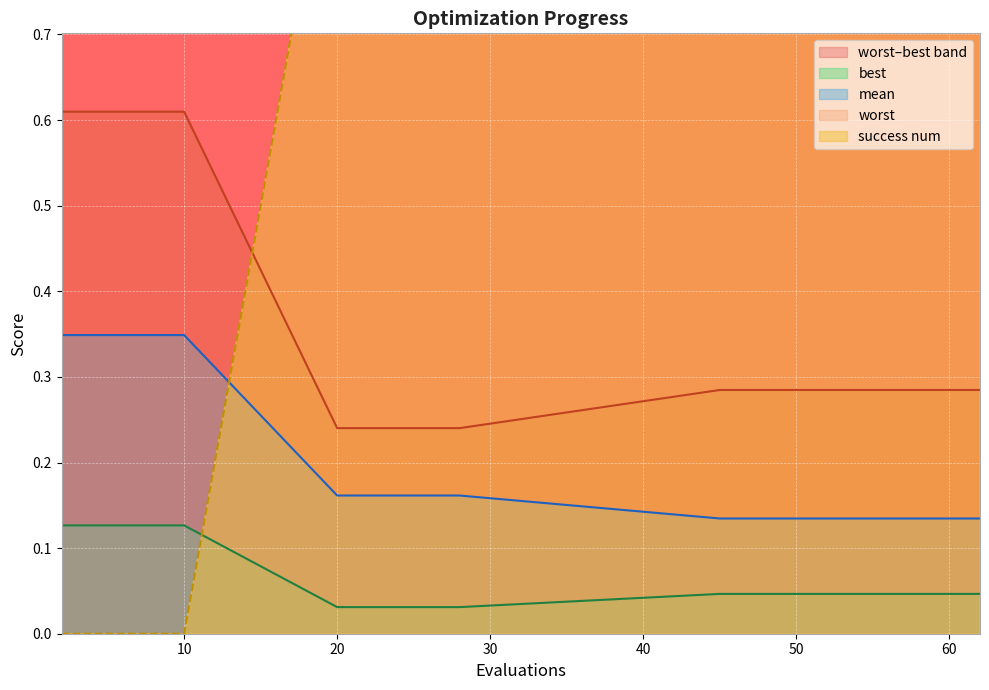

Reading right to left, what are all the values shown in this chart?

mean: 62=0.1	60=0.1	58=0.1	56=0.1	54=0.1	52=0.1	51=0.1	49=0.1	47=0.1	45=0.1	28=0.2	26=0.2	24=0.2	22=0.2	20=0.2	10=0.3	8=0.3	6=0.3	4=0.3	2=0.3
best: 62=0.0	60=0.0	58=0.0	56=0.0	54=0.0	52=0.0	51=0.0	49=0.0	47=0.0	45=0.0	28=0.0	26=0.0	24=0.0	22=0.0	20=0.0	10=0.1	8=0.1	6=0.1	4=0.1	2=0.1
worst: 62=0.3	60=0.3	58=0.3	56=0.3	54=0.3	52=0.3	51=0.3	49=0.3	47=0.3	45=0.3	28=0.2	26=0.2	24=0.2	22=0.2	20=0.2	10=0.6	8=0.6	6=0.6	4=0.6	2=0.6
success num: 62=1.0	60=1.0	58=1.0	56=1.0	54=1.0	52=1.0	51=1.0	49=1.0	47=1.0	45=1.0	28=1.0	26=1.0	24=1.0	22=1.0	20=1.0	10=0.0	8=0.0	6=0.0	4=0.0	2=0.0